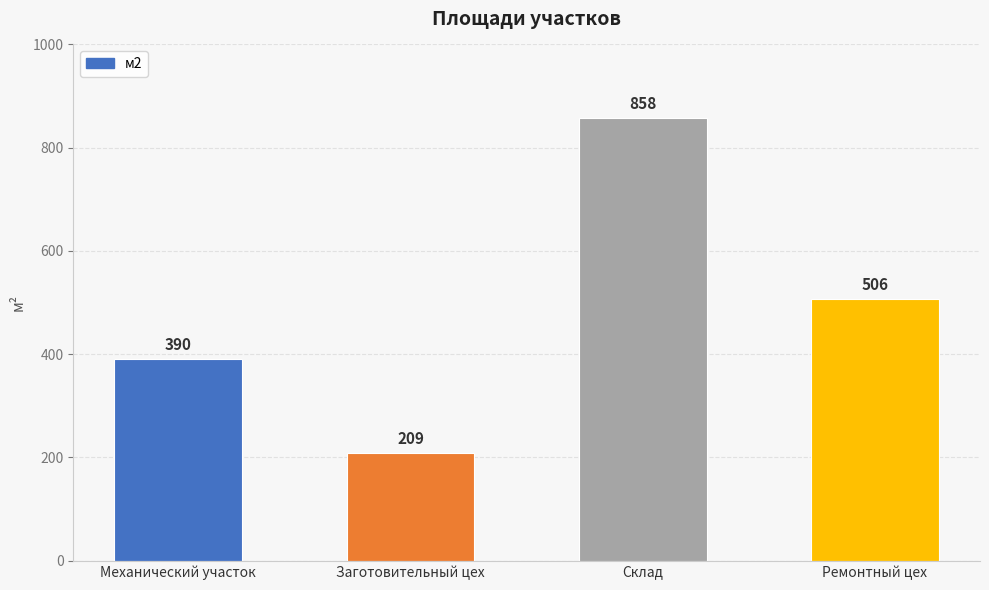

List the labels in order of value, largest first.

Склад, Ремонтный цех, Механический участок, Заготовительный цех